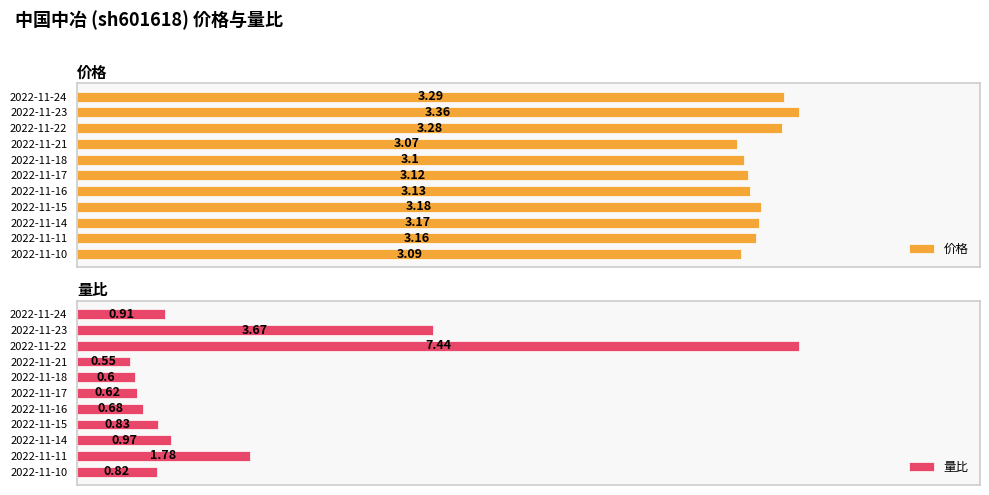

At how many categories does at least one series exceed 6?

1